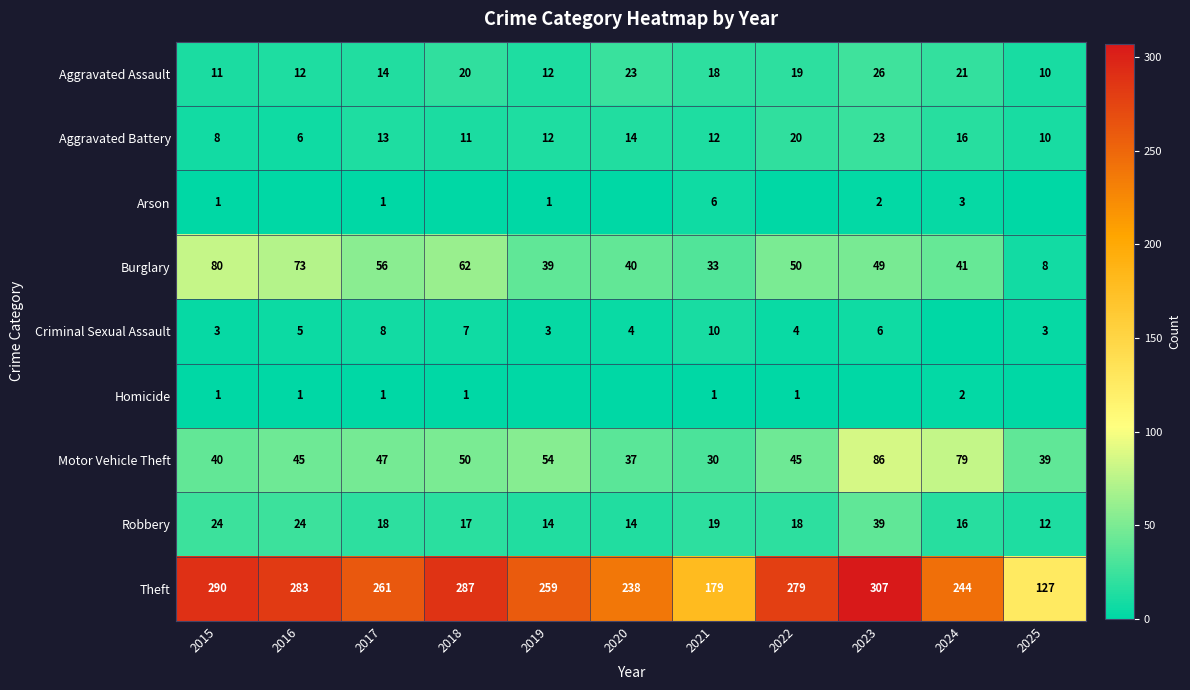

What is the difference between the highest and lowest values at 2021?

178